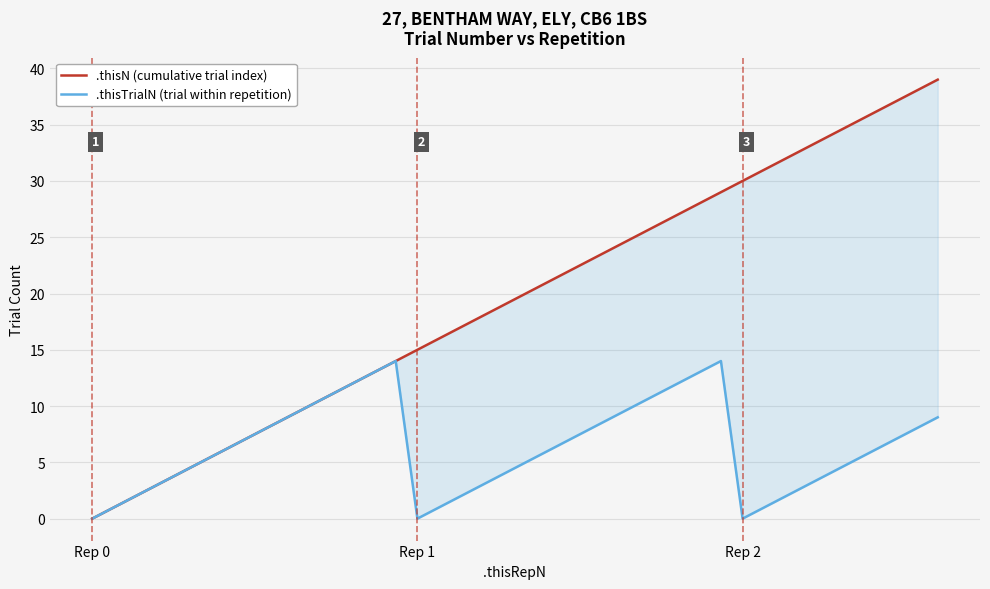

Which has a higher value, 29 or Rep 0?

29